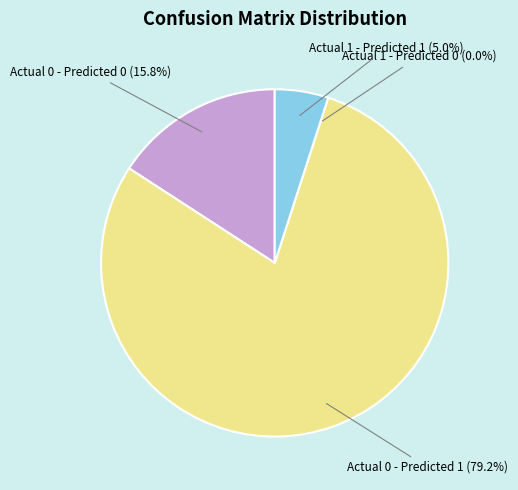

Is the sum of Actual 1 - Predicted 1 and Actual 0 - Predicted 0 greater than half?

No